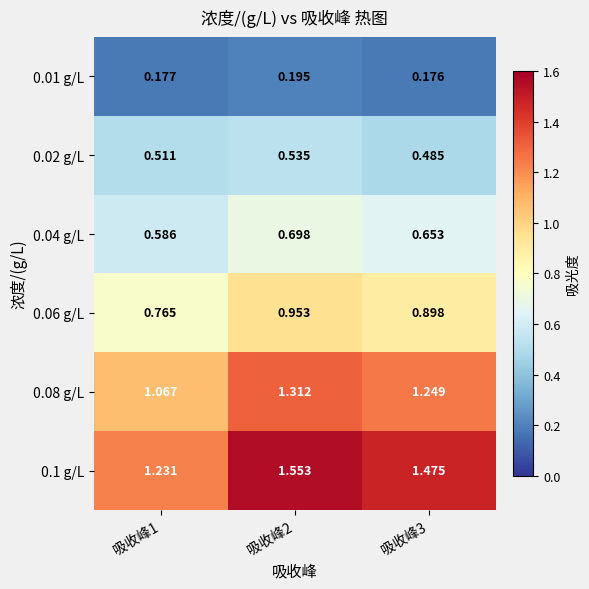

What is the total value across all series at 吸收峰3?

4.9